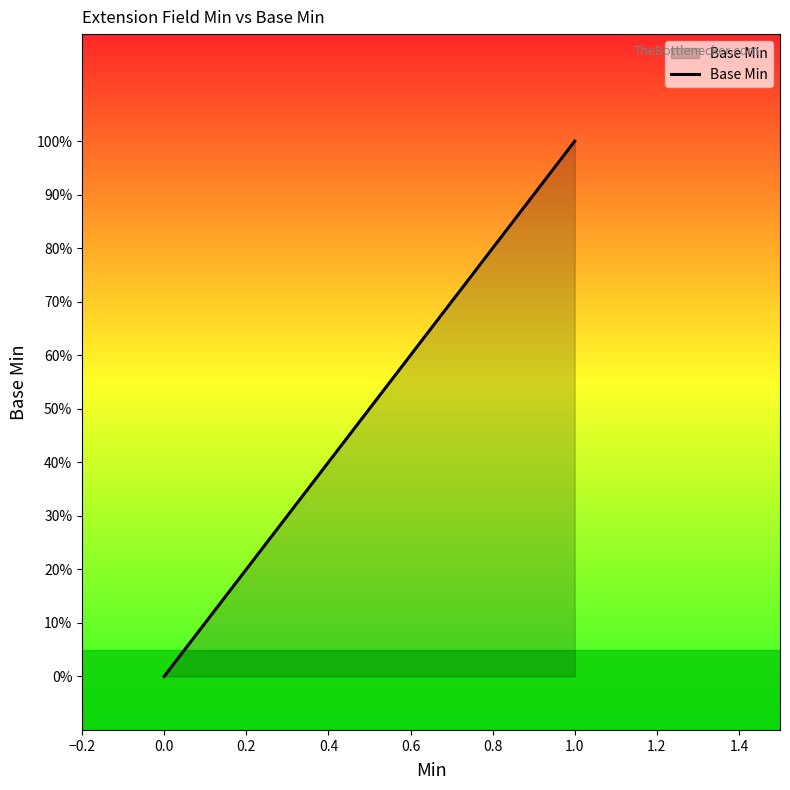

What position from the left is 0.4?

4